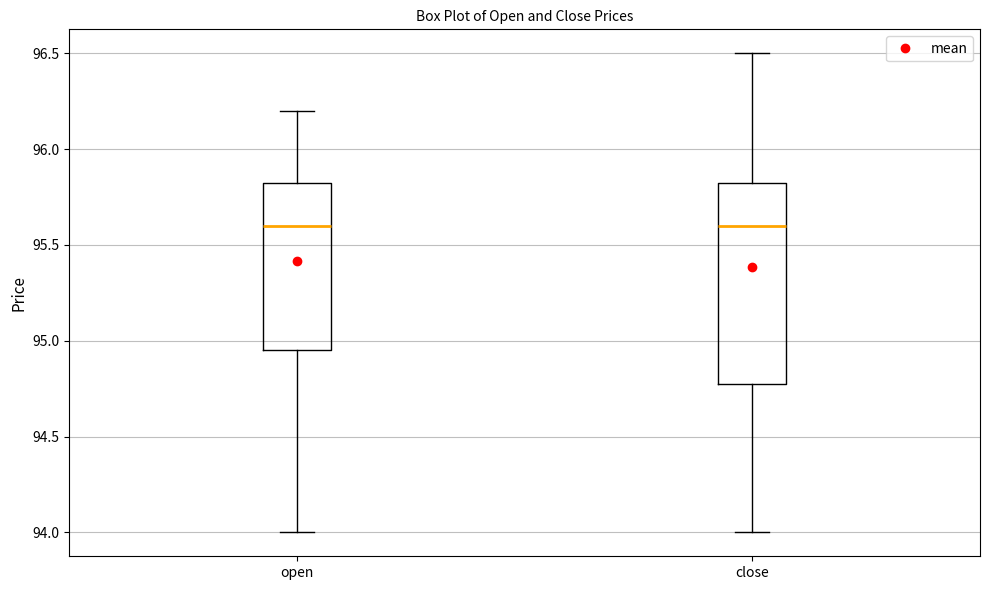

Which box is the tallest, from its lower edge to its upper edge?

close